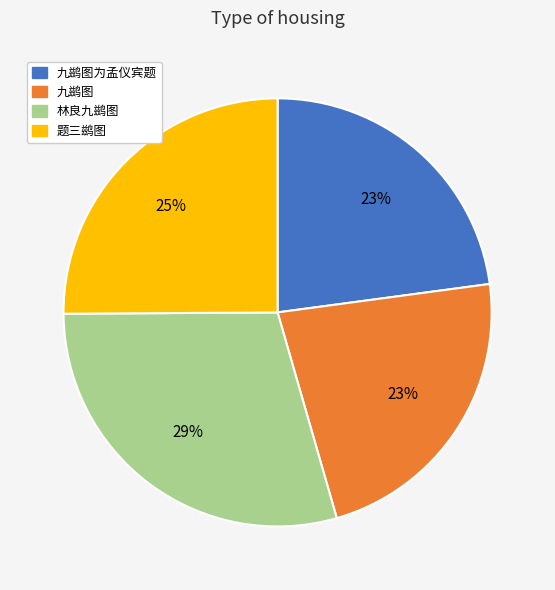

Combined, do 题三鹚图 and 林良九鹚图 account for over 50%?

Yes